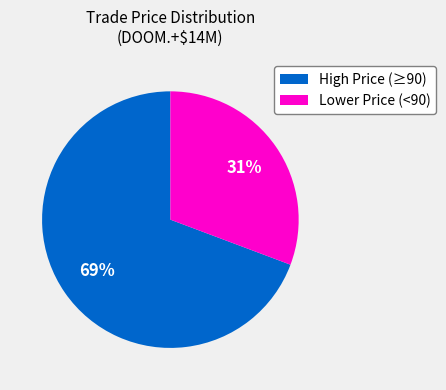

To the nearest percent, what is the average slice percentage?

50%